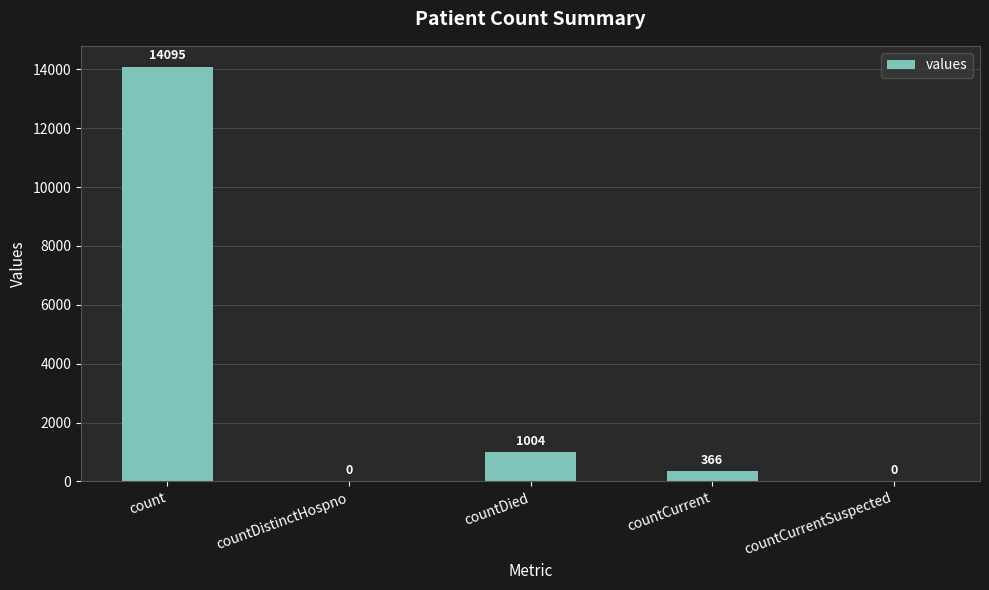

What is the sum of the values at countCurrentSuspected and countDied?

1004